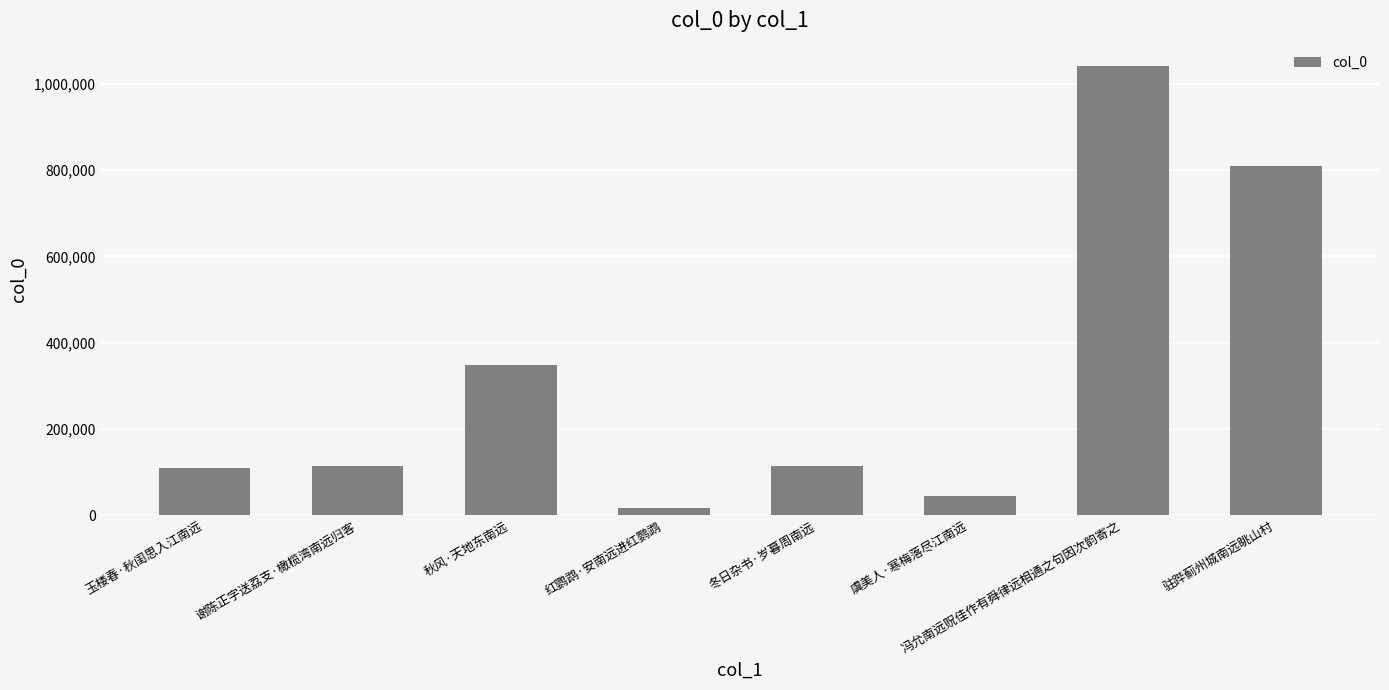

Is it true that the value at 冯允南远贶佳作有舜律远相通之句因次韵寄之 is 1770369?

False